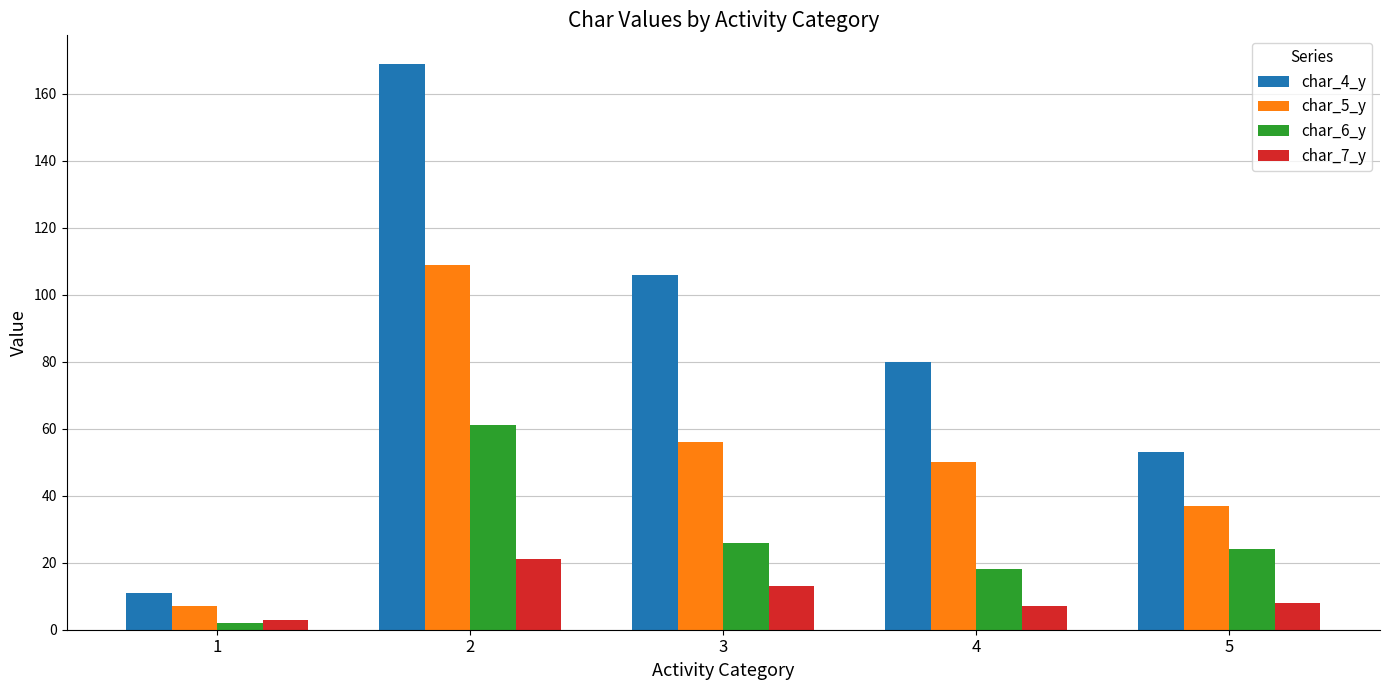

What is the spread (max minus min) of values at 5?

45